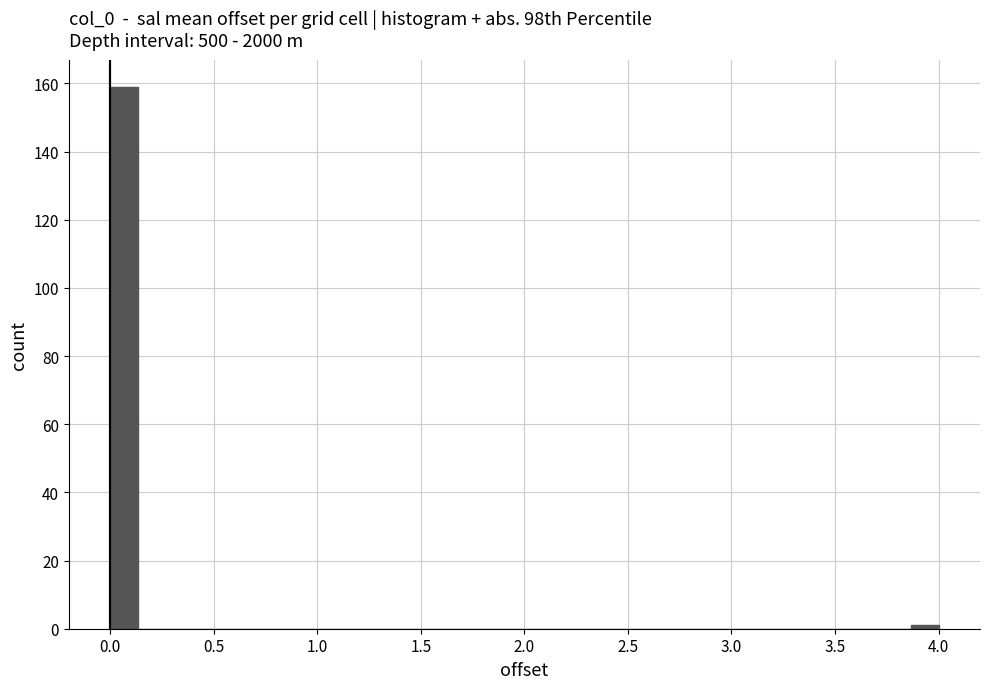

Read against the x-axis, roughly where is the centre of the tallest bar?

0.05